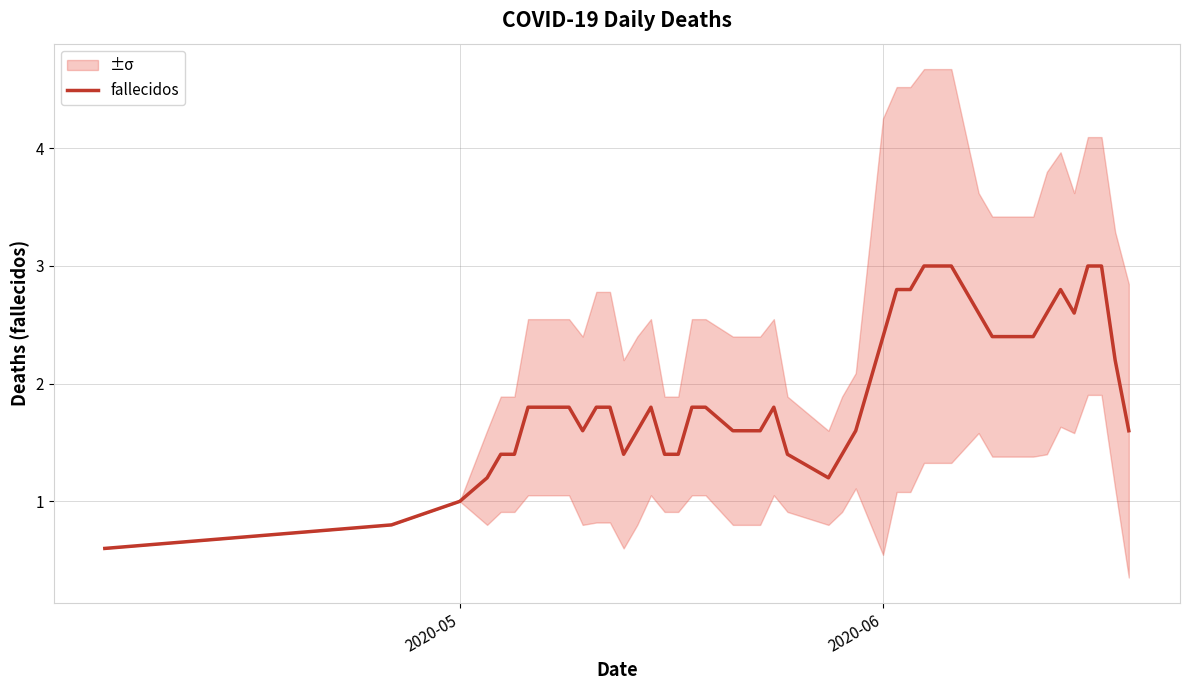

What is the minimum value for fallecidos?

0.6